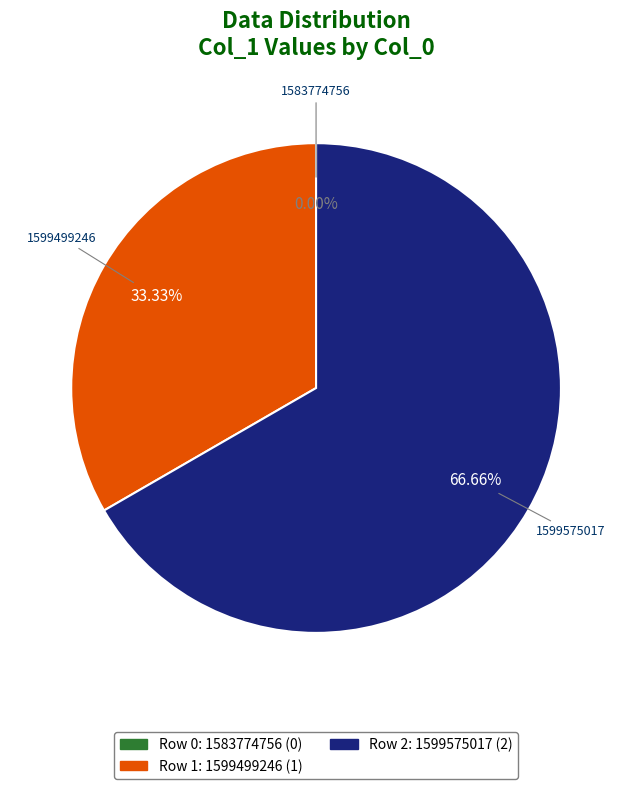

Is there any slice that represents more than half of the pie?

Yes